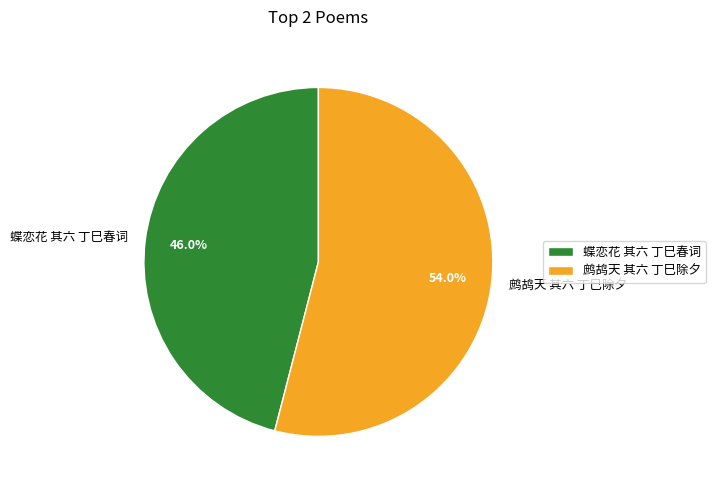

Which category has the biggest portion of the pie?

鹧鸪天 其六 丁巳除夕